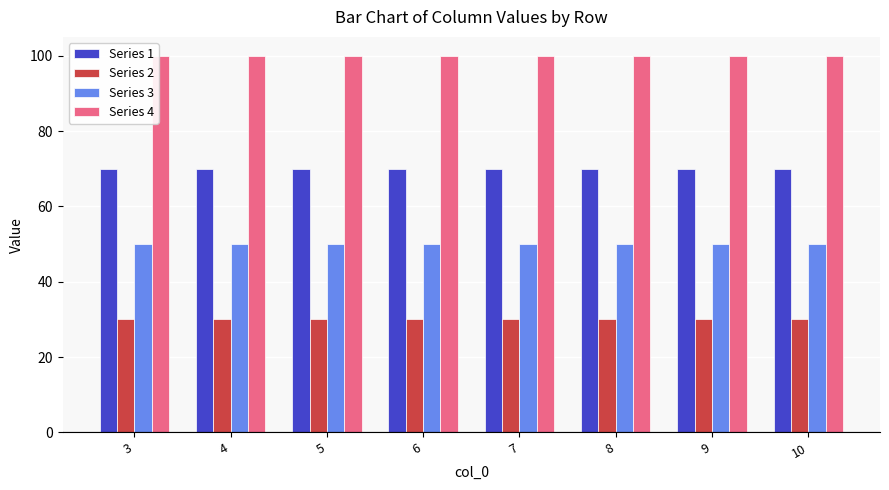

What is the total value across all series at 7?

250